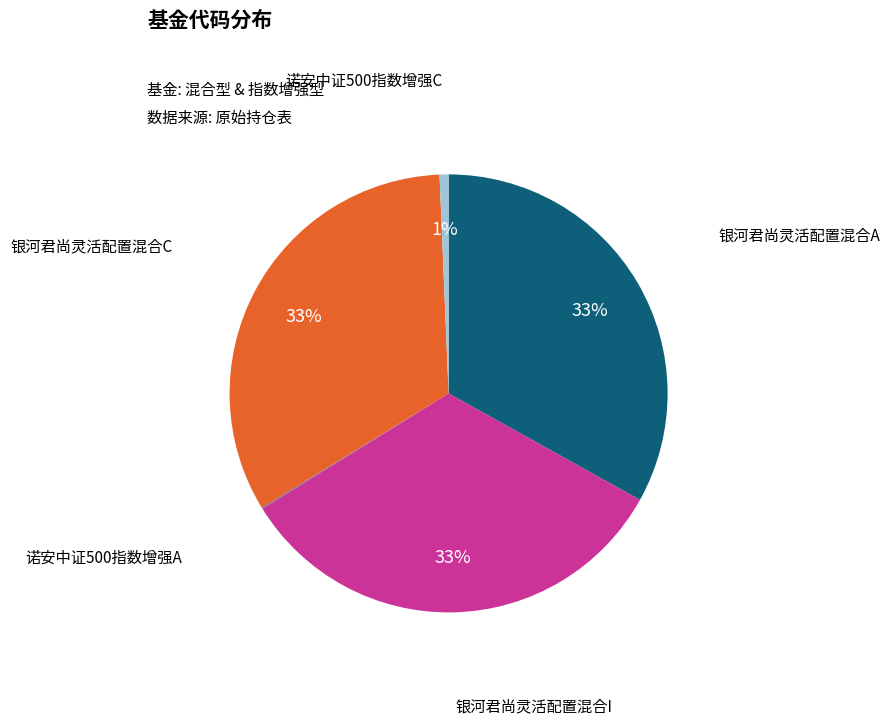

Is there any slice that represents more than half of the pie?

No